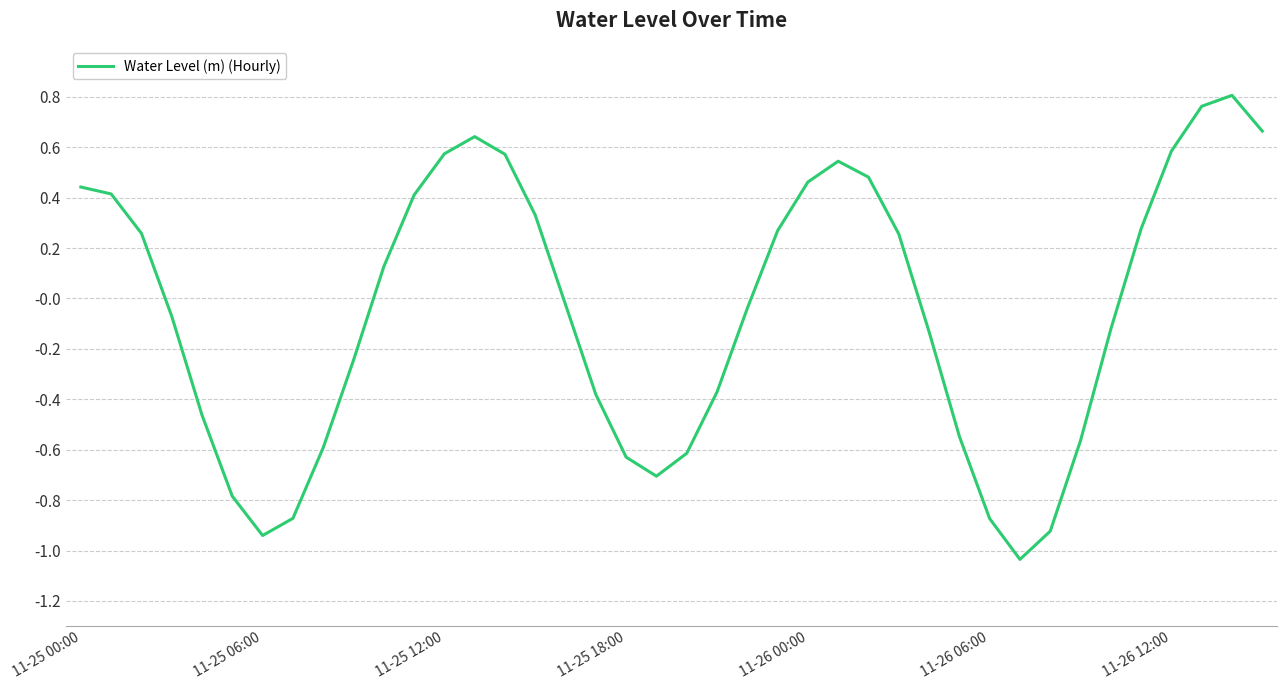

Which category has the highest value across all series?

38